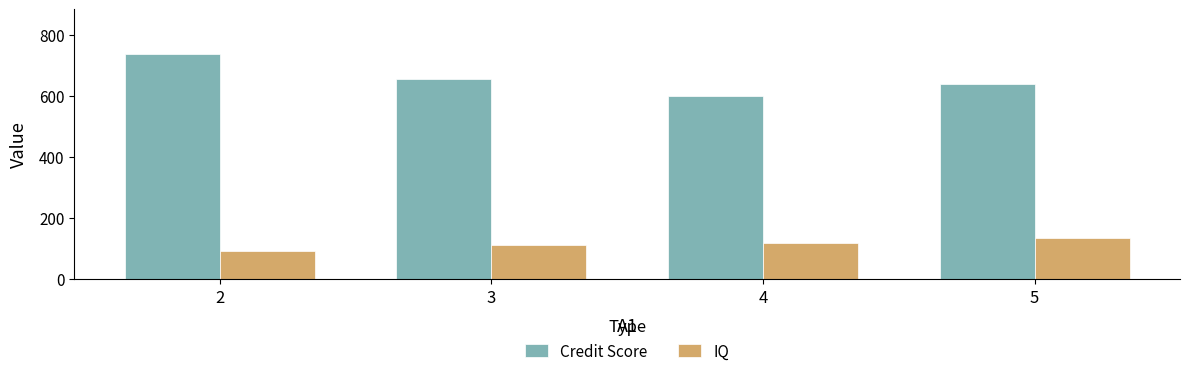

What is the smallest value displayed?

92.7